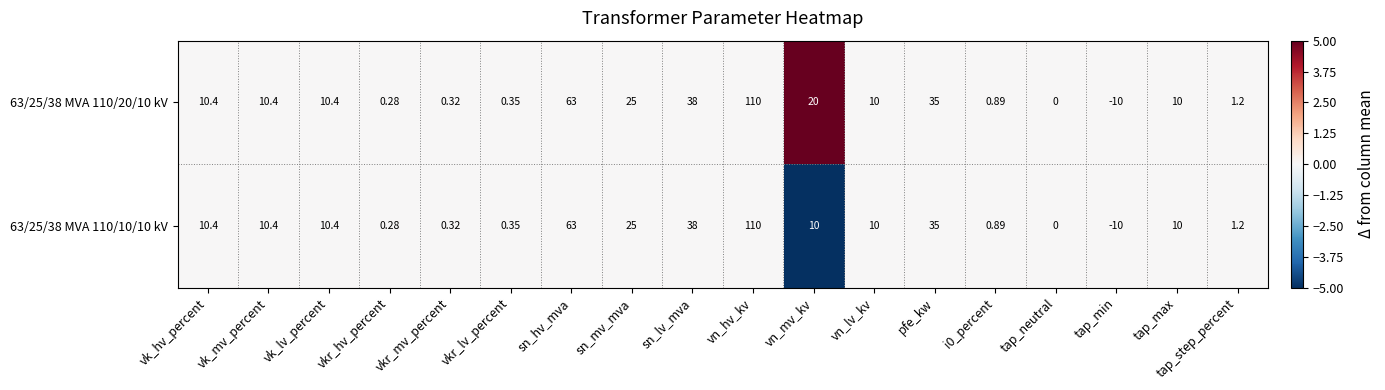

Where is 63/25/38 MVA 110/10/10 kV nearest to the value 50?

sn_lv_mva